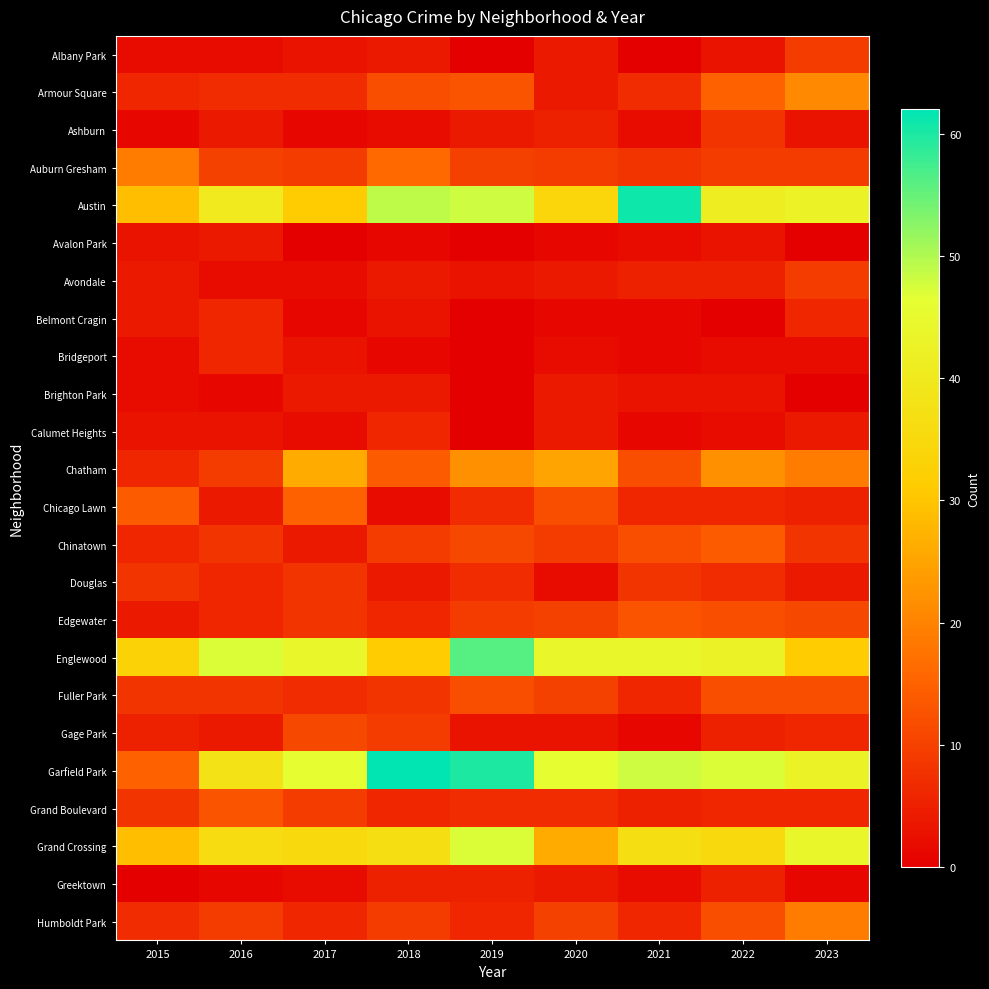

List the series in order of their peak value, highest first.

Garfield Park, Austin, Englewood, Grand Crossing, Chatham, Armour Square, Auburn Gresham, Humboldt Park, Chicago Lawn, Chinatown, Edgewater, Grand Boulevard, Fuller Park, Gage Park, Albany Park, Avondale, Ashburn, Douglas, Belmont Cragin, Bridgeport, Calumet Heights, Greektown, Avalon Park, Brighton Park